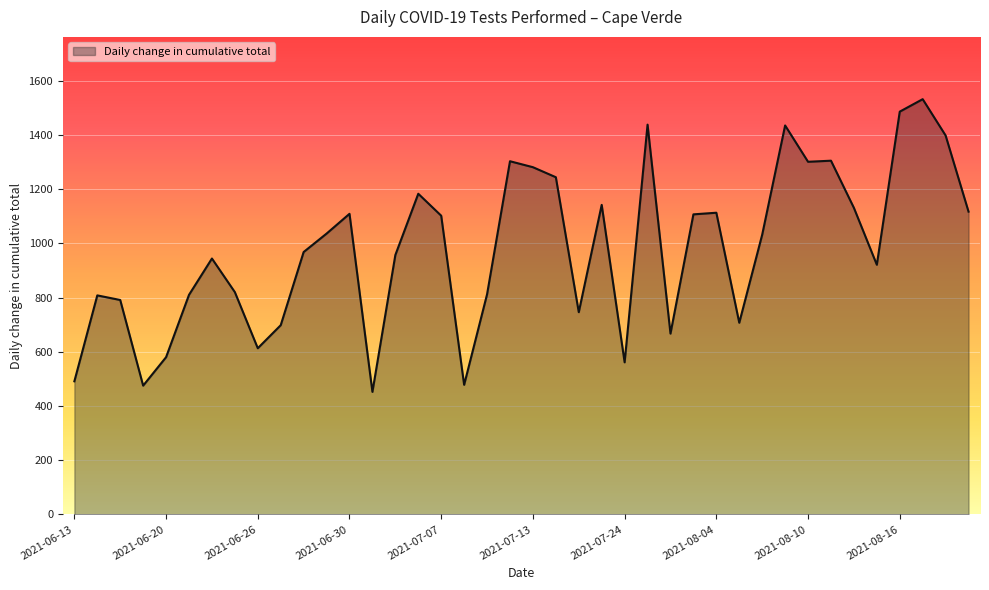

What is the difference between the maximum and minimum values?

1080